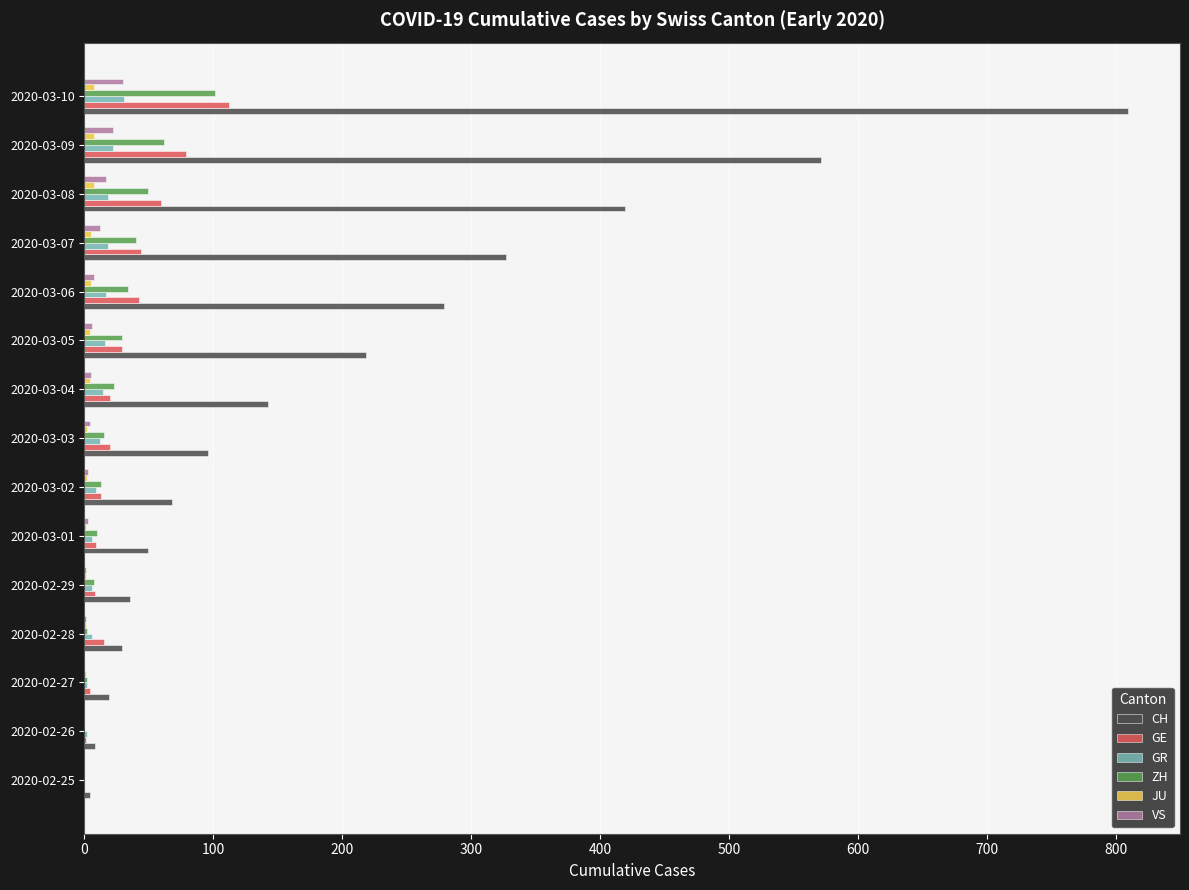

How many series are shown in this chart?

6